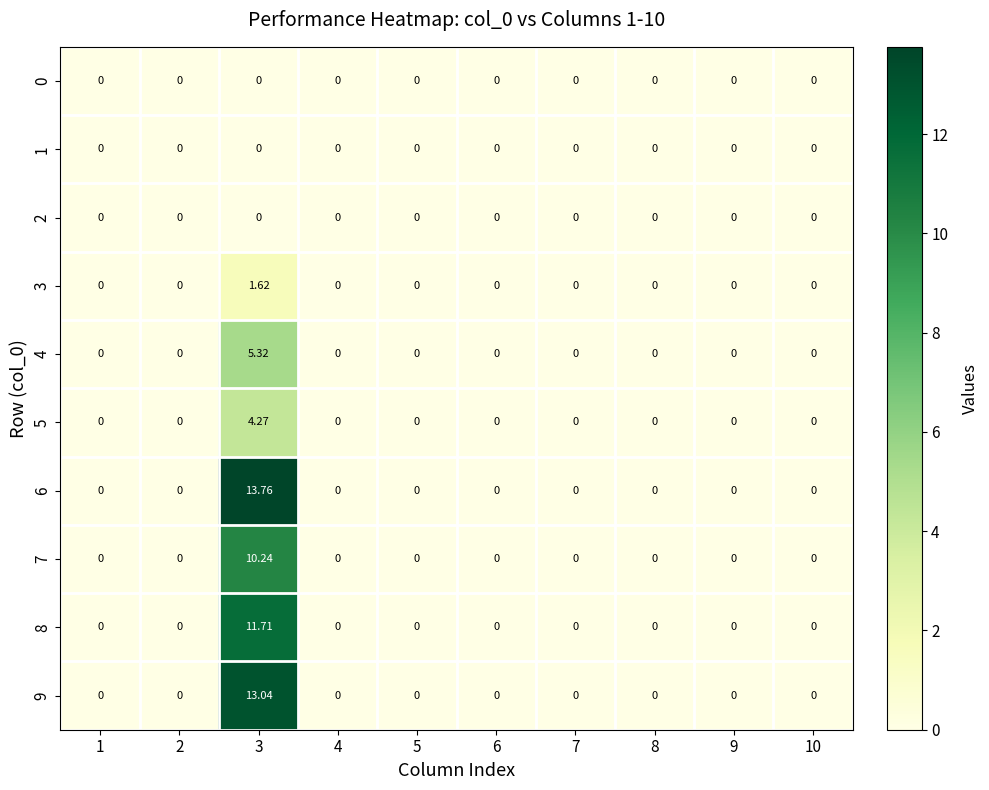

How many distinct data groups are displayed?

10